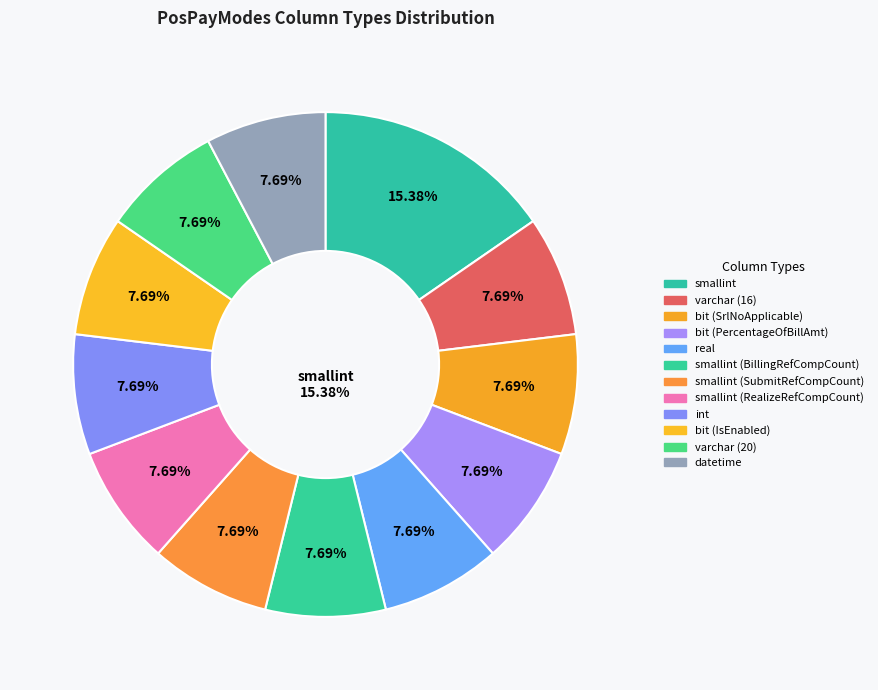

What is the largest slice in the pie chart?

smallint